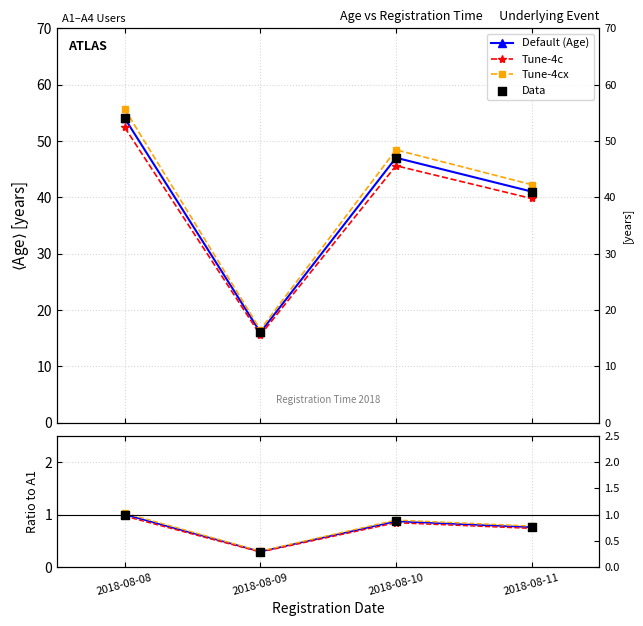

Is the value of Tune-4cx at 2018-08-11 greater than the value of Tune-4c at 2018-08-10?

No